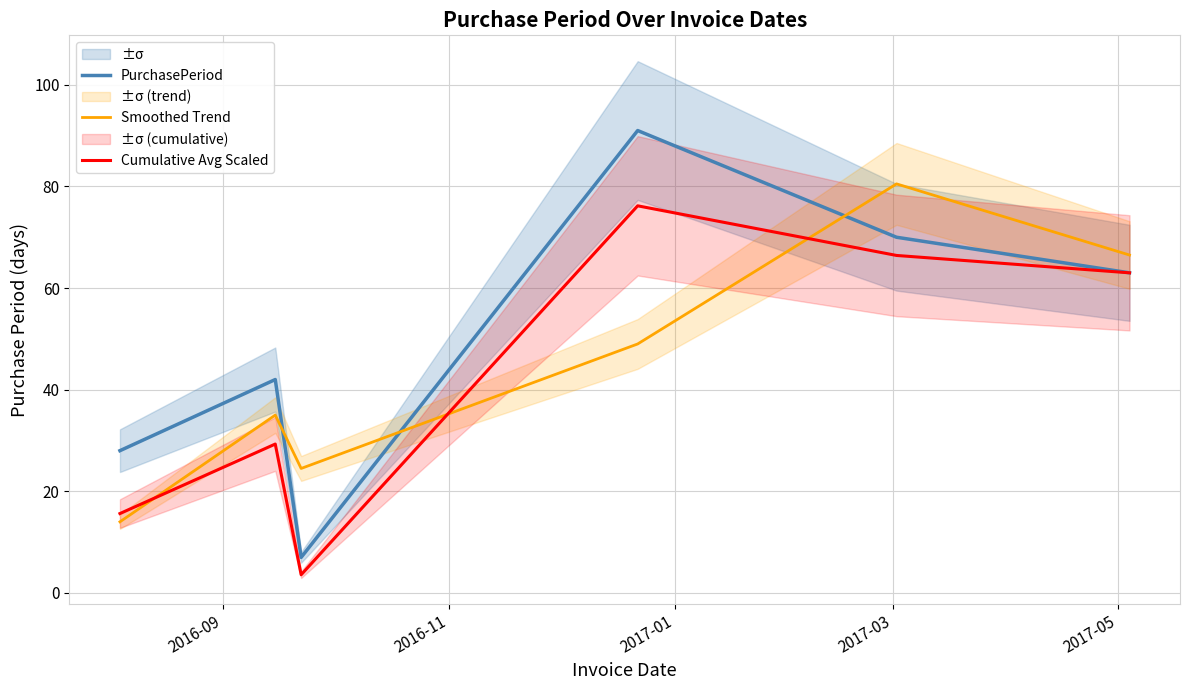

How many lines are shown in the chart?

3